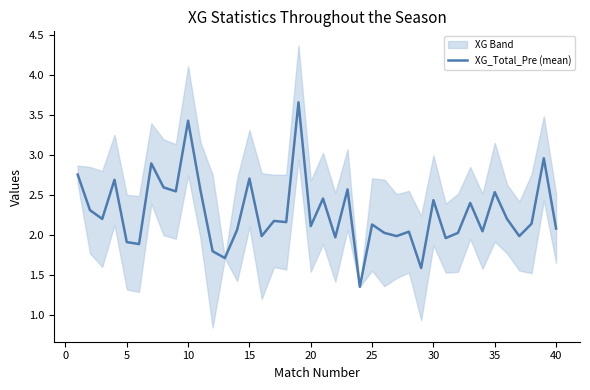

What is the difference between the maximum and minimum values?

2.3